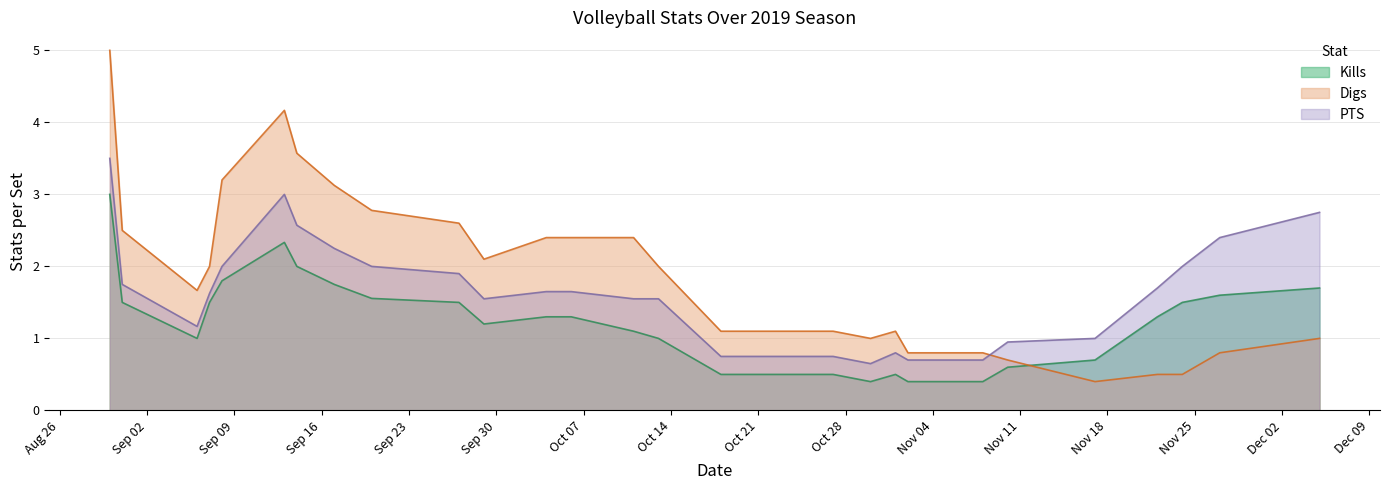

True or false: Digs has a value of 1.1 at 11082019.

False